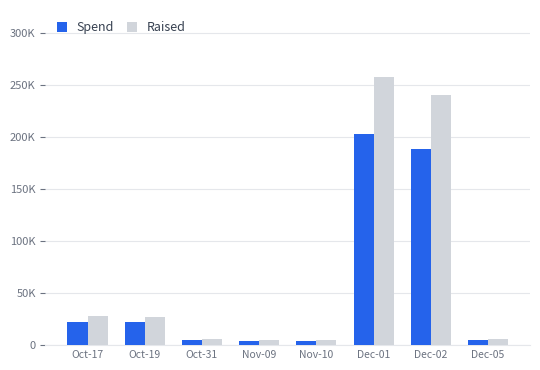

What is the sum of the Raised values at Nov-10 and Dec-01?

262060